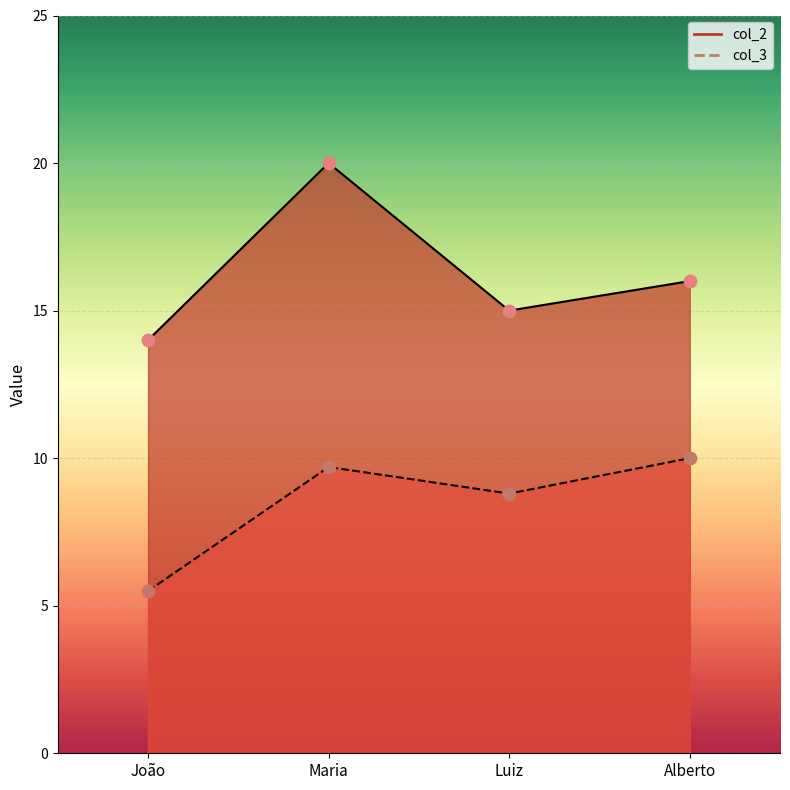

Which series reaches the minimum Y coordinate?

col_3